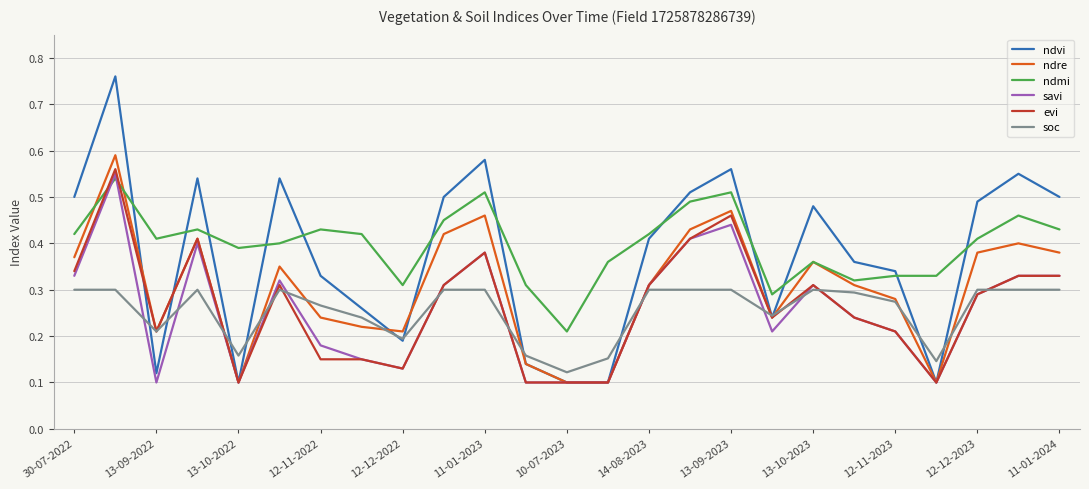

Does the chart have visible grid lines?

Yes